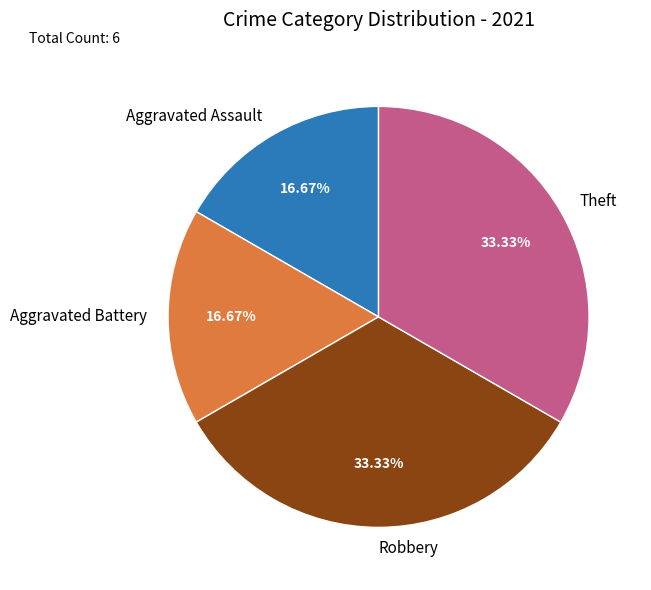

To the nearest percent, what percentage of the pie is Aggravated Assault?

17%